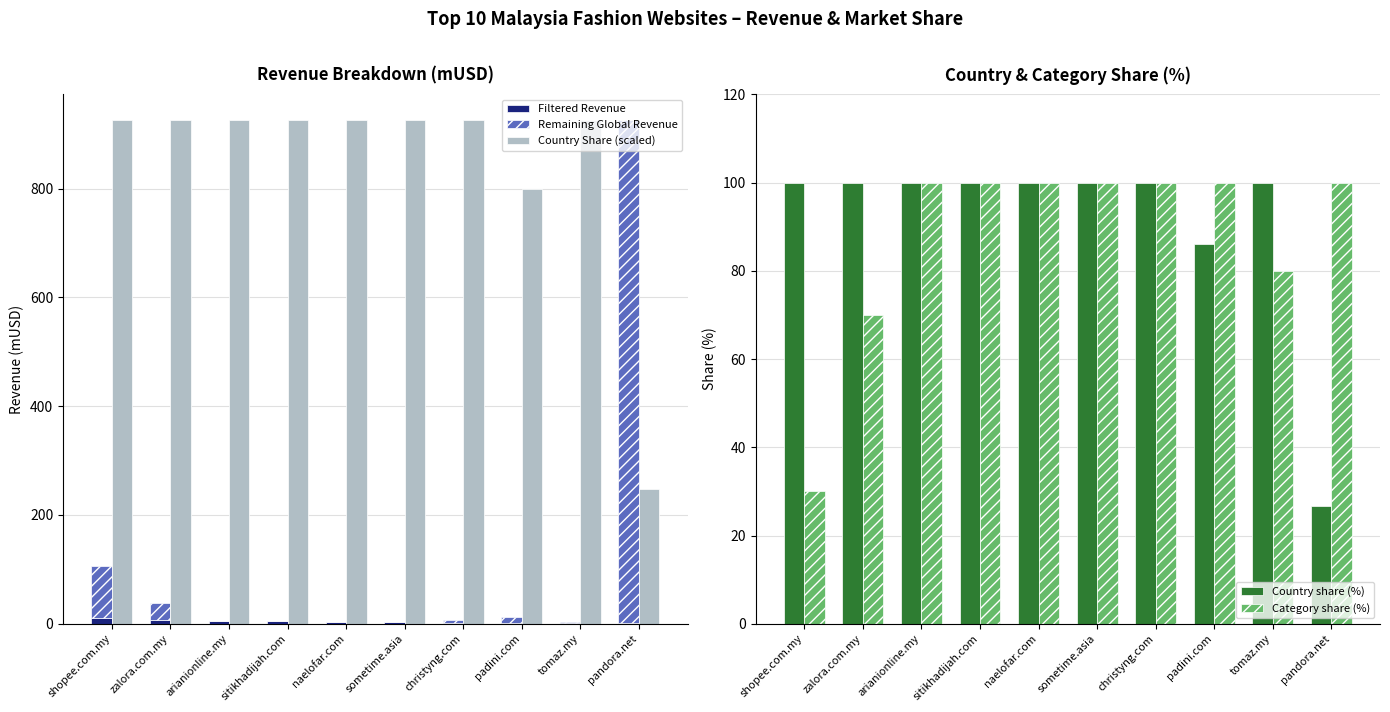

What is the sum of all Category share (%) values?

880.0